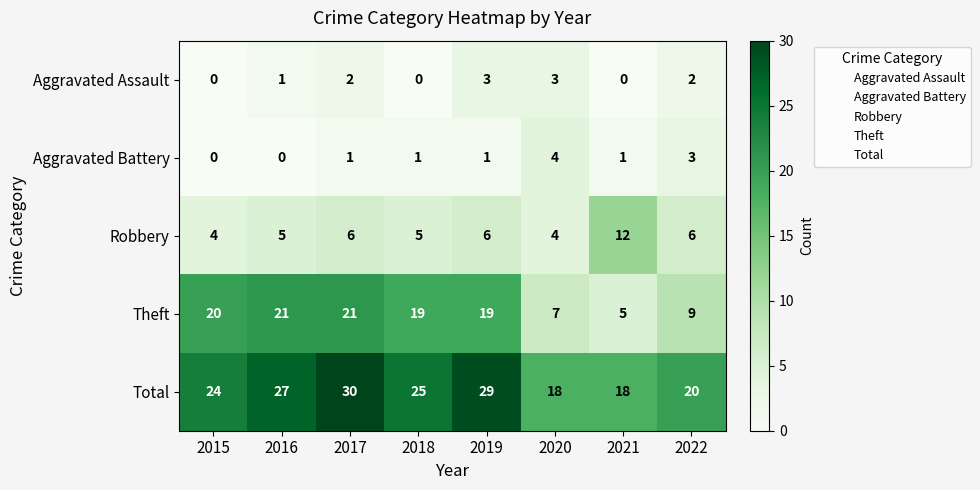

What is the spread (max minus min) of values at 2019?

28